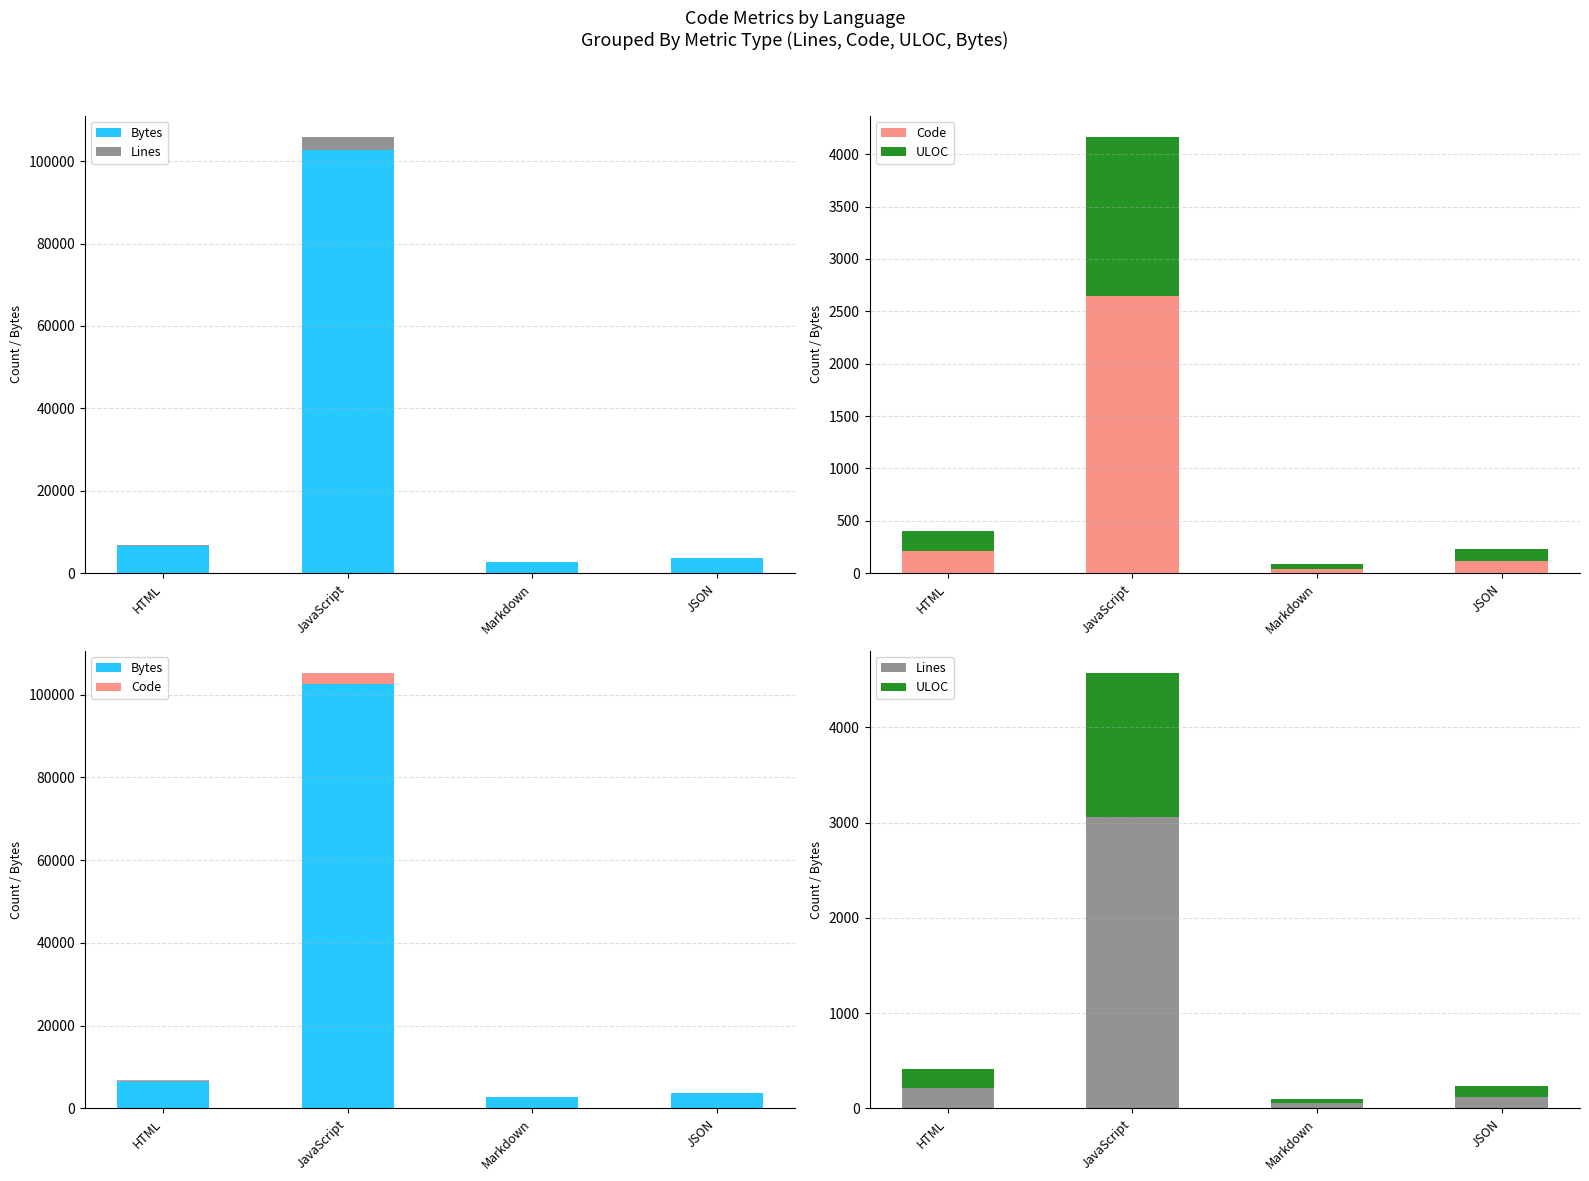

Which label corresponds to the largest value in the chart?

JavaScript